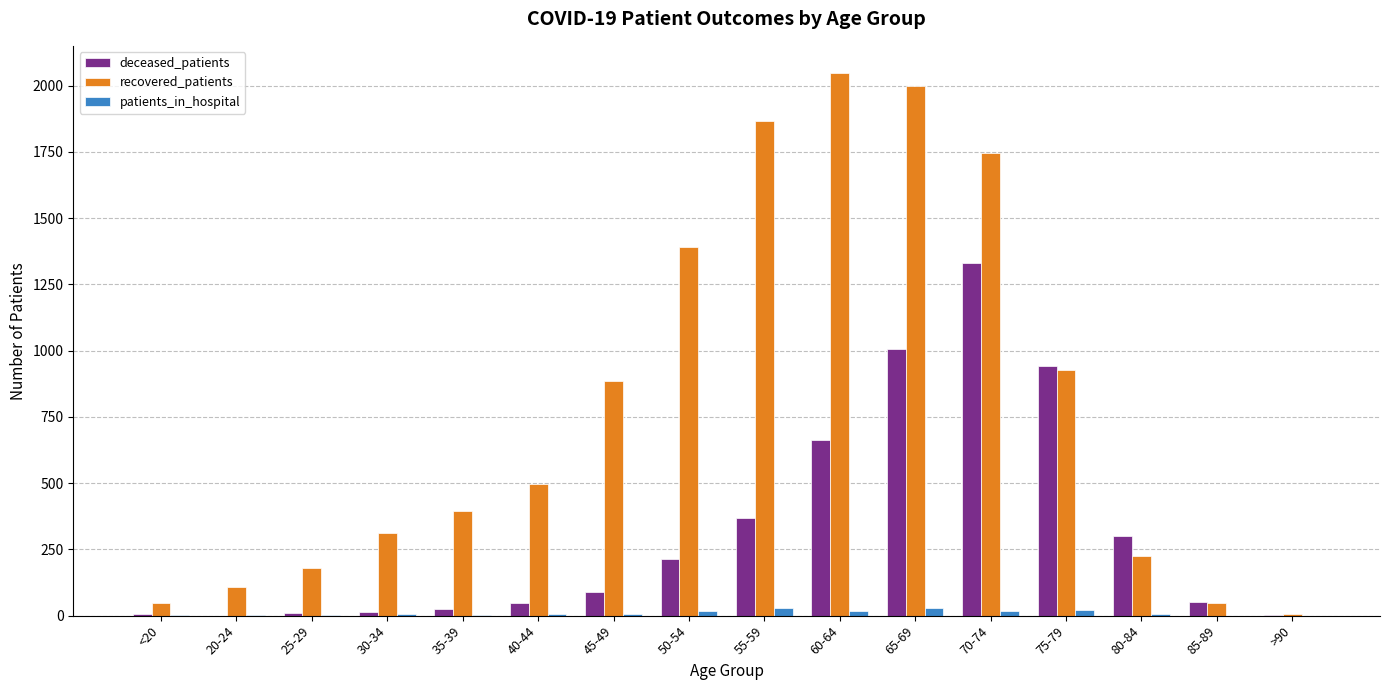

At which label does recovered_patients reach its peak?

60-64